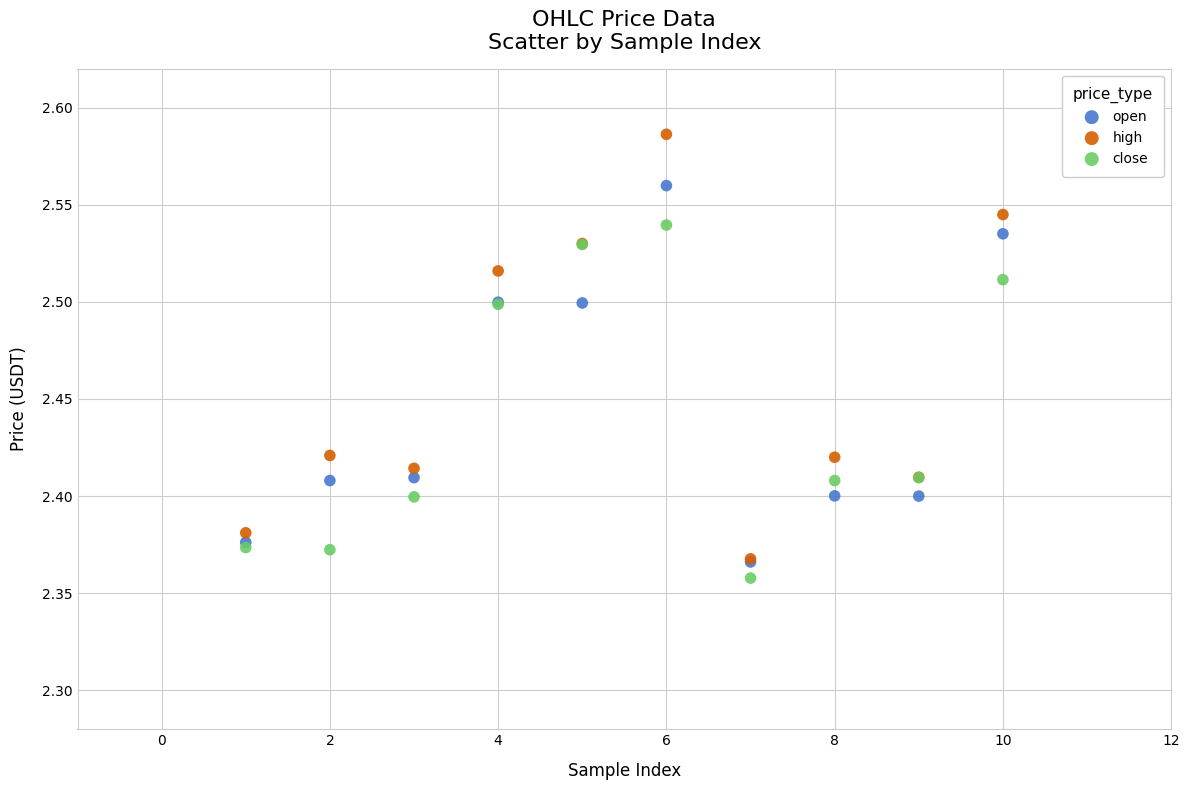

What are all the series names shown in the legend?

open, high, close